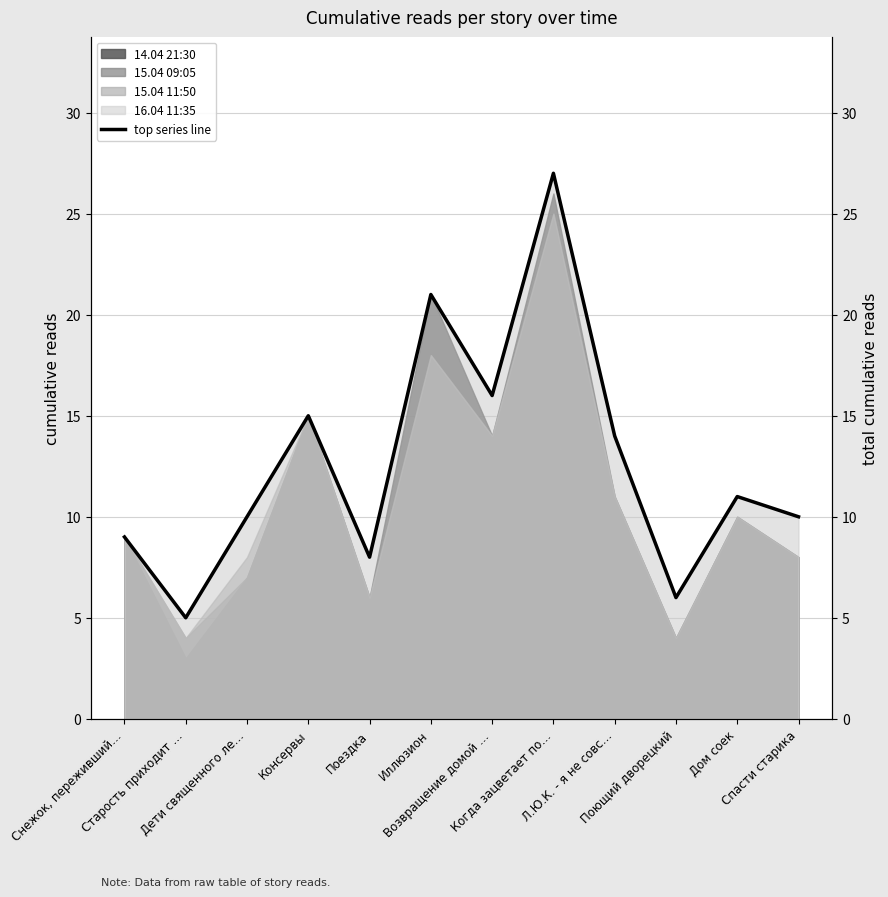

Which has a higher value, Дети священного ле… or Поющий дворецкий?

Дети священного ле…